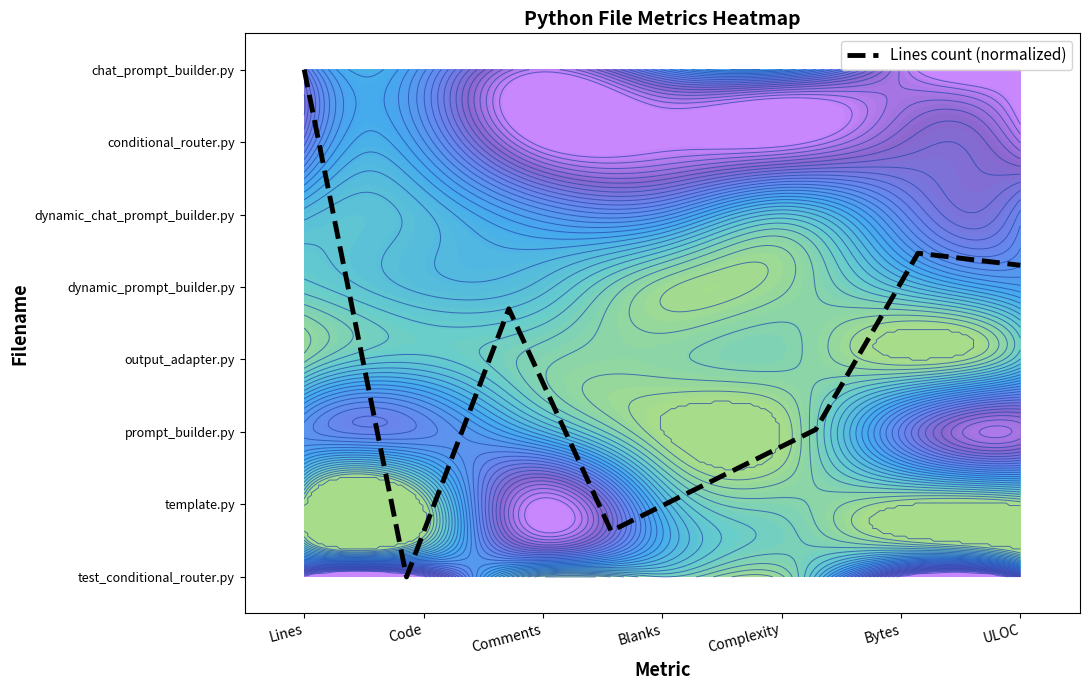

What is the greatest value displayed?

7.0